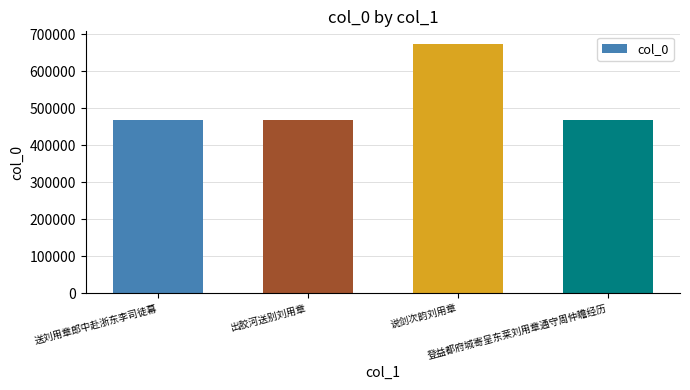

What is the average value?

519802